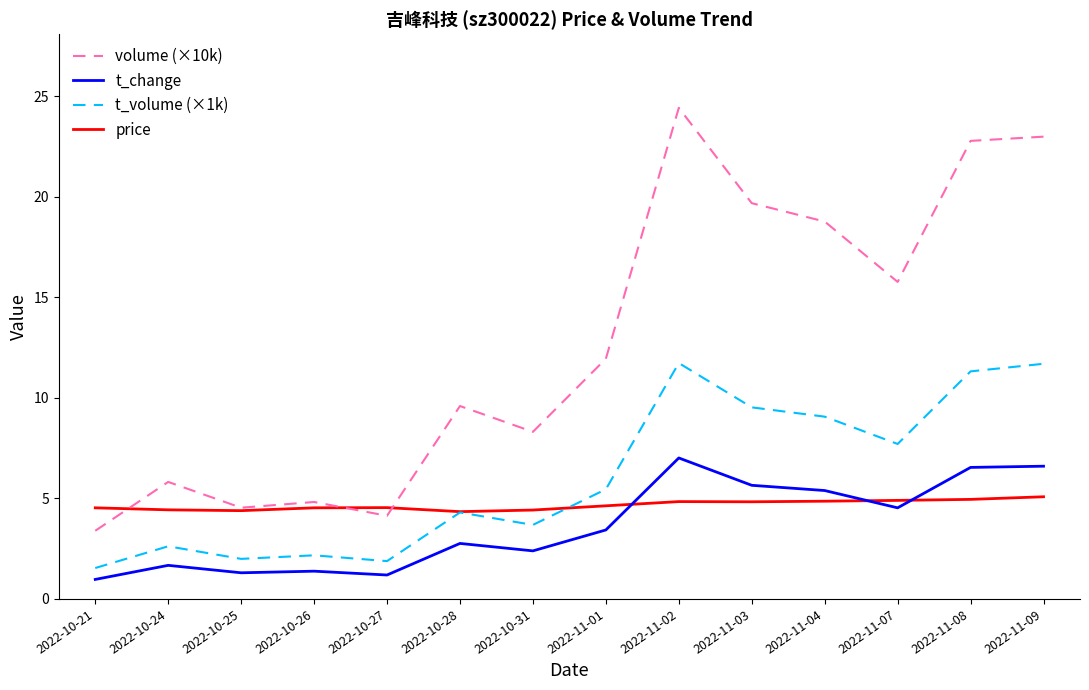

List the series in order of their peak value, lowest first.

price, t_change, t_volume (×1k), volume (×10k)